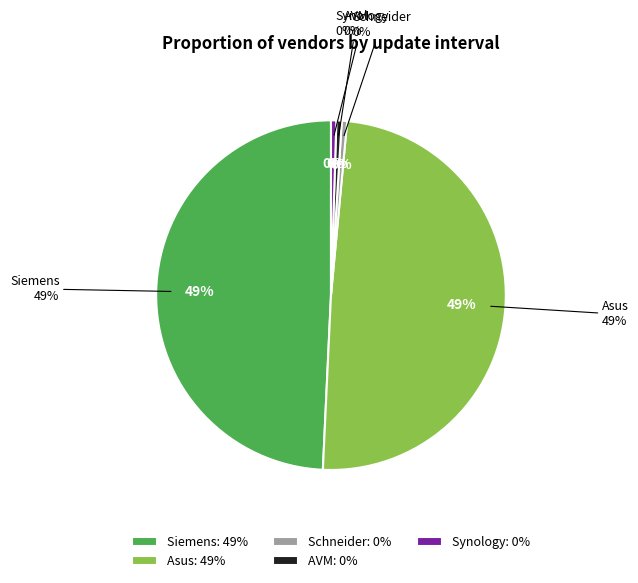

The Siemens slice represents 38% of the pie. True or false?

False